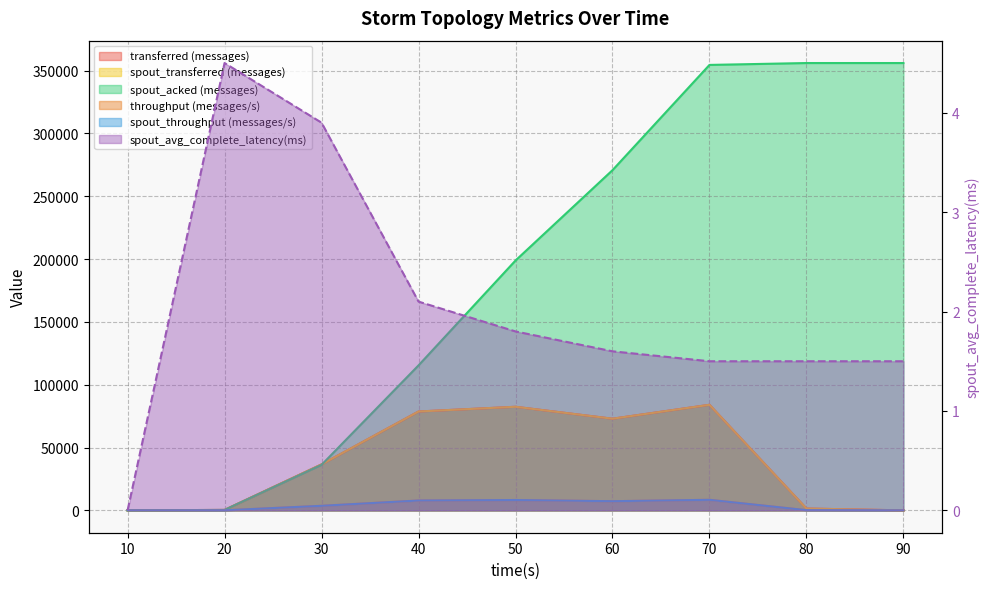

Where does the spout_throughput (messages/s) series first go above 3611?

40